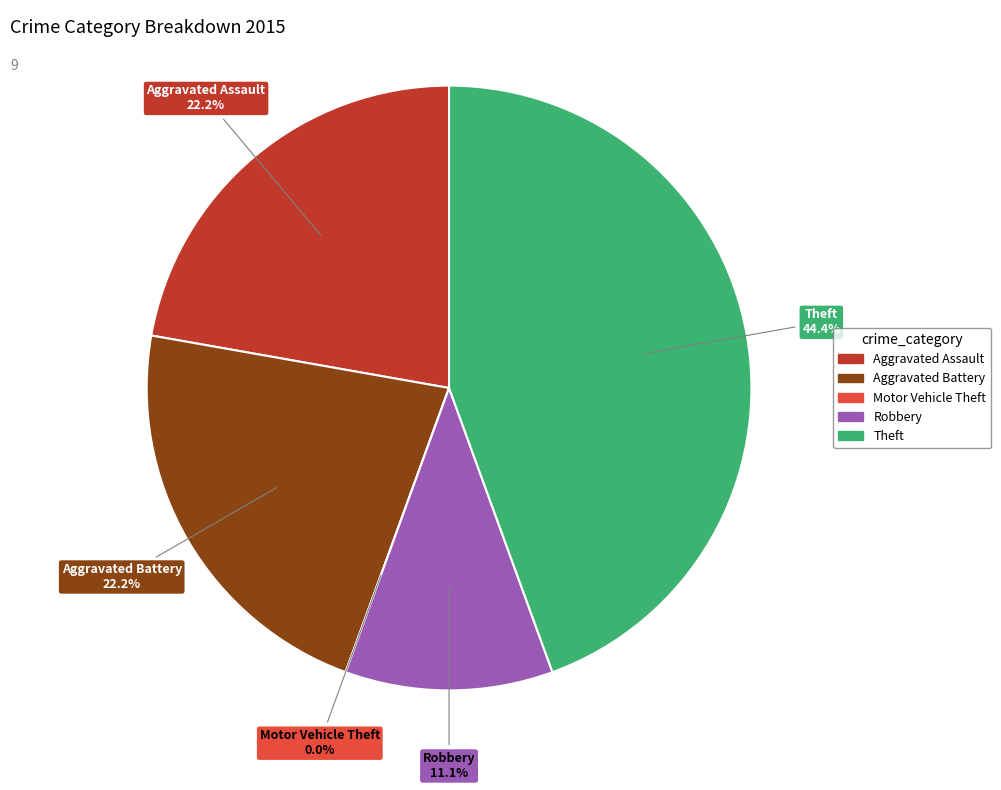

Which slice is the largest?

Theft